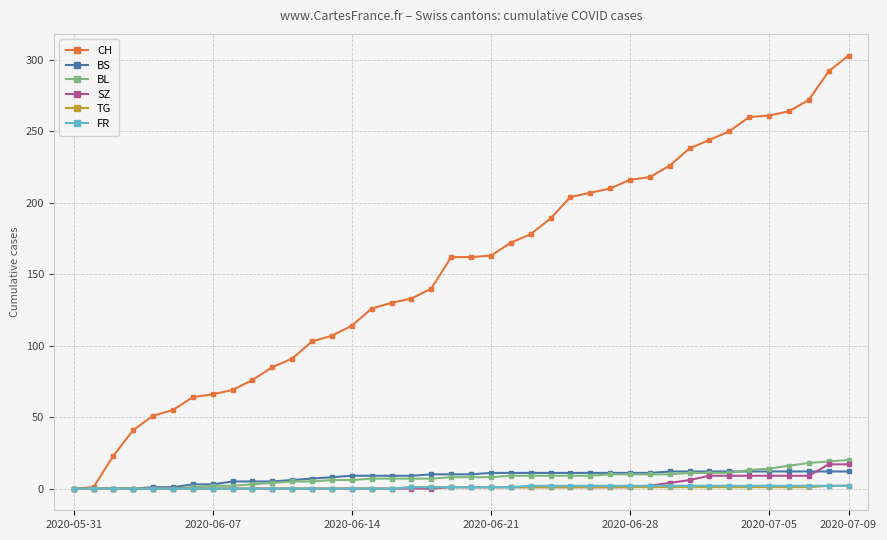

What is the greatest value displayed?

303